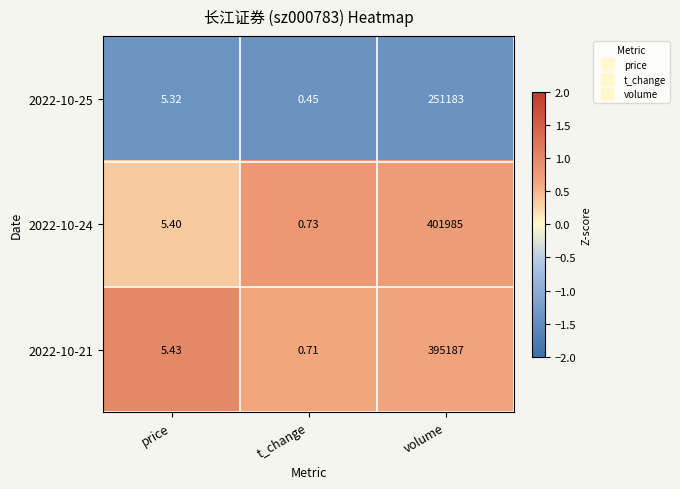

Where does the 2022-10-24 series first go above 5?

price